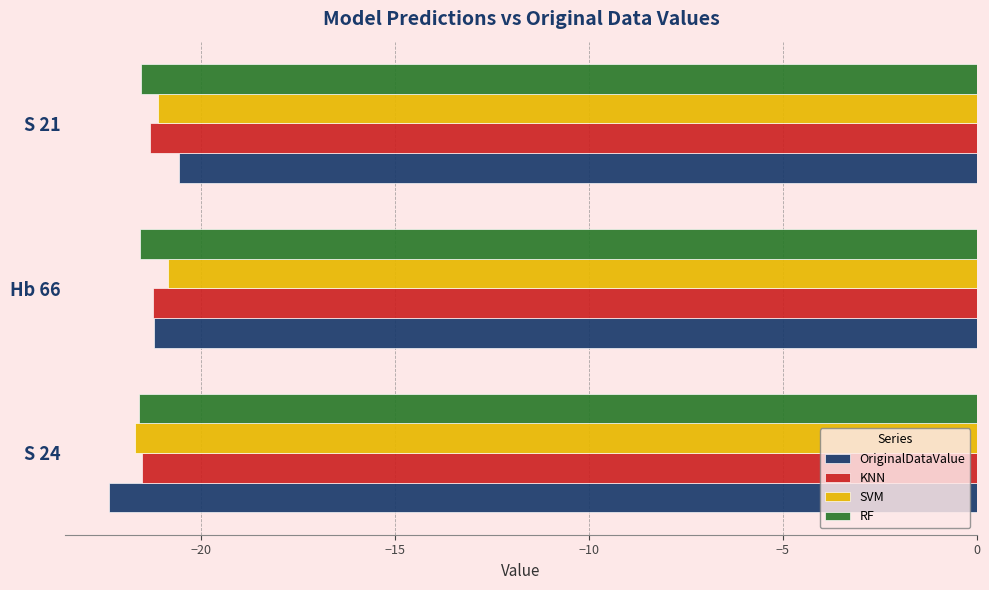

What is the sum of all RF values?

-64.7